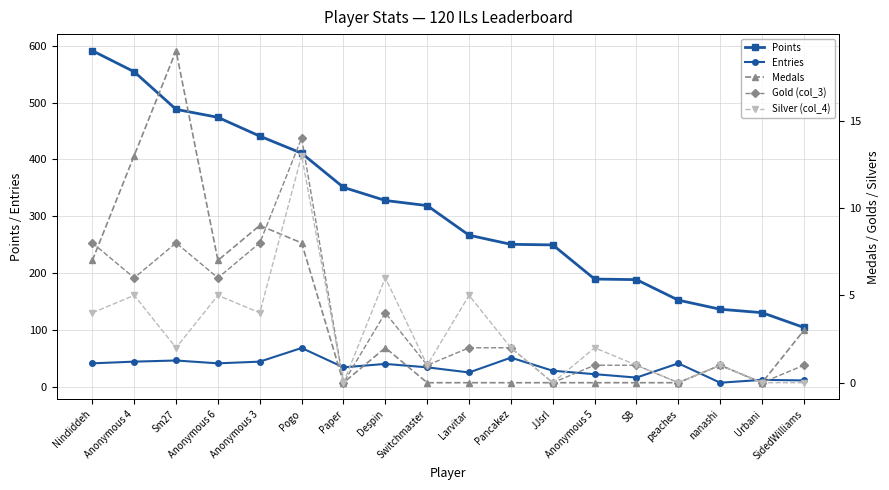

What is the label of the 4th point from the left?

Anonymous 6